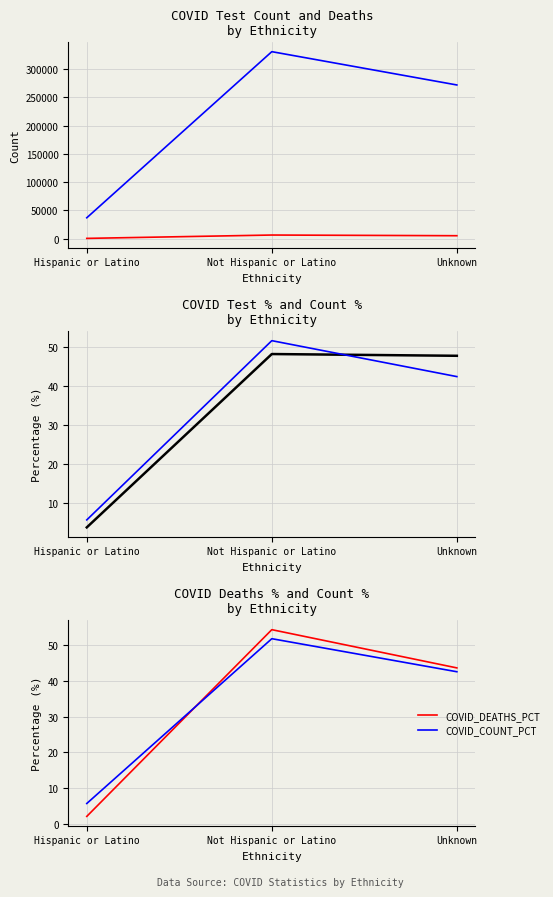

Between Unknown and Not Hispanic or Latino, which is larger?

Not Hispanic or Latino